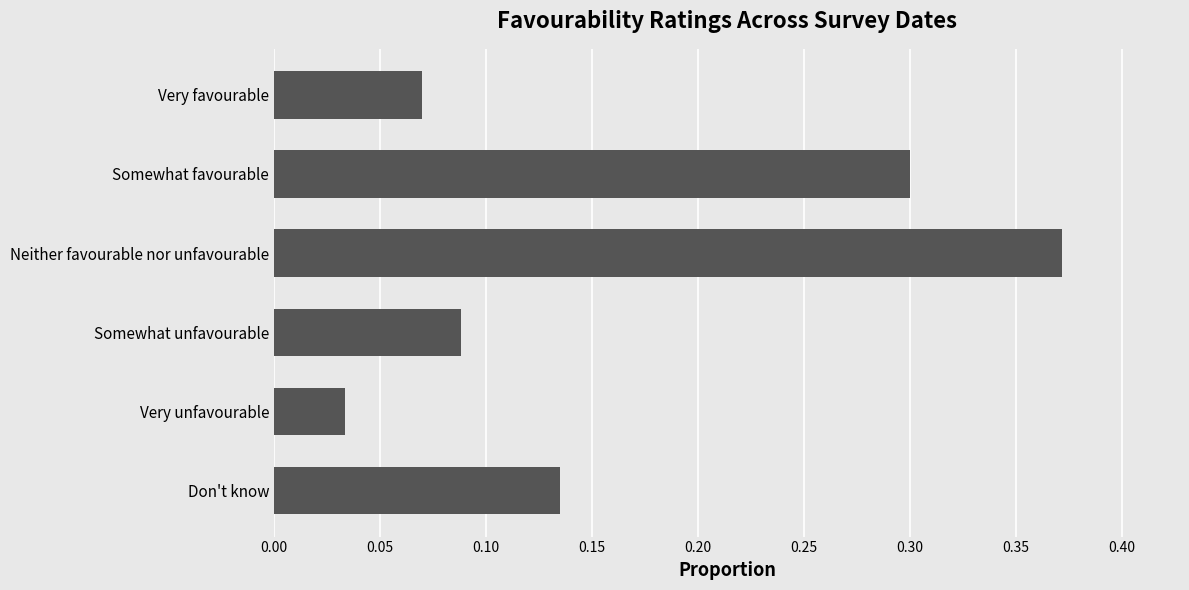

Does the chart contain stacked bars?

No